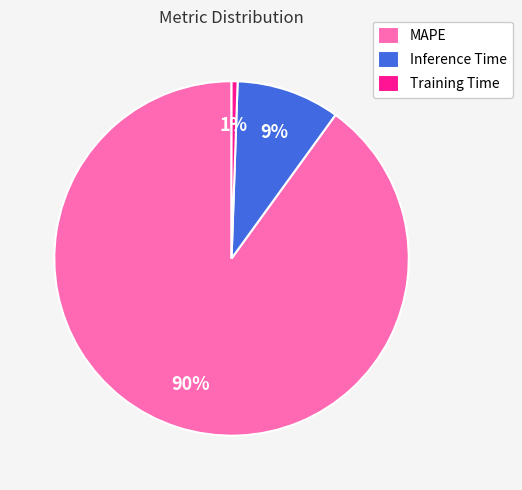

Is it true that Inference Time is 9% of the pie?

True